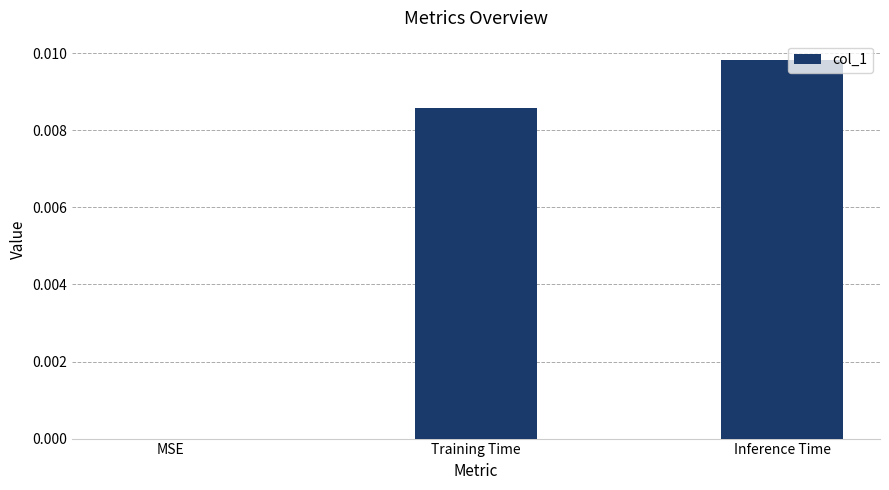

How many values exceed 0?

2